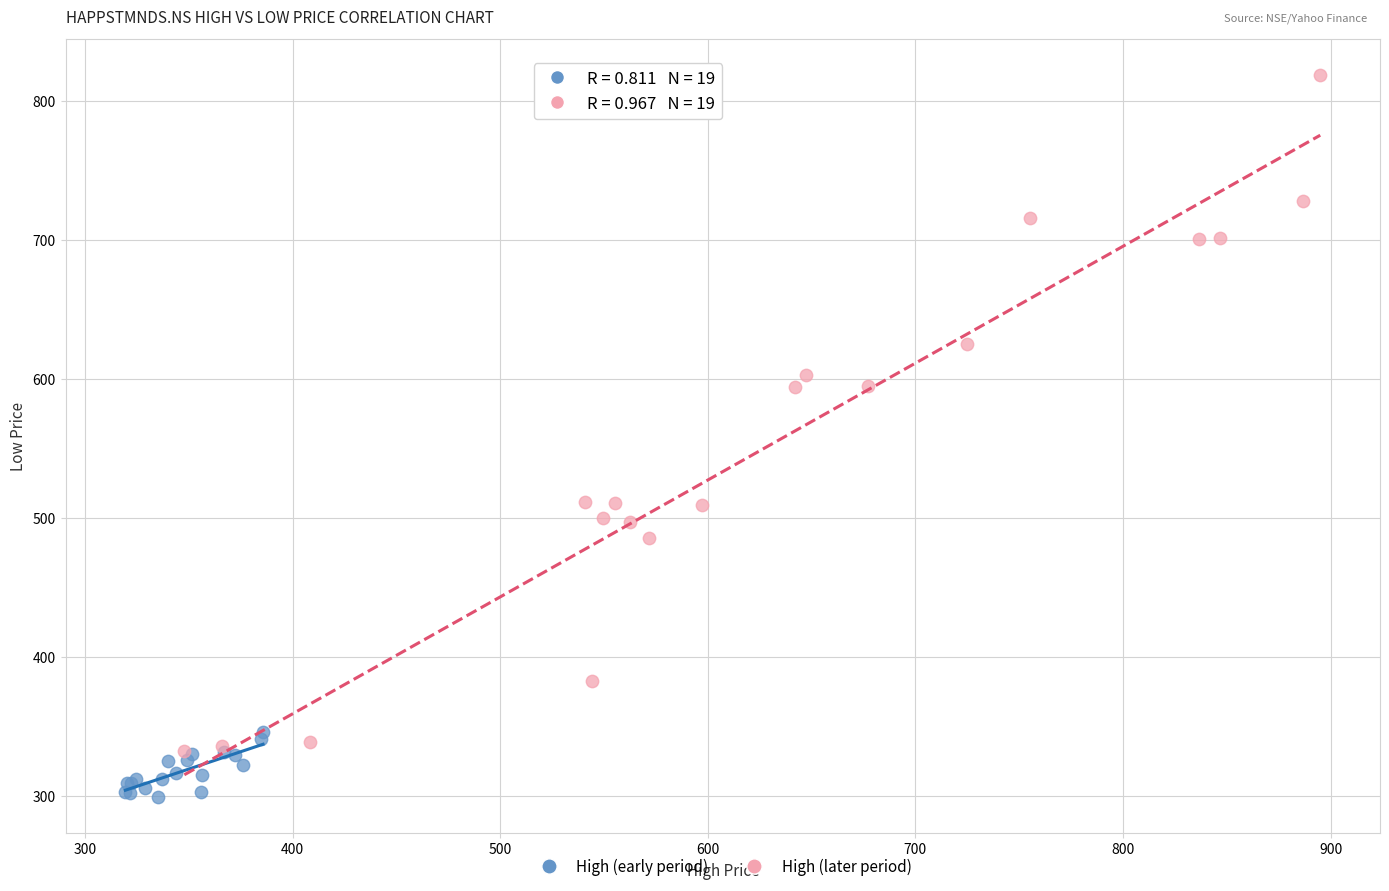

Which series reaches the minimum Y coordinate?

High (early period)